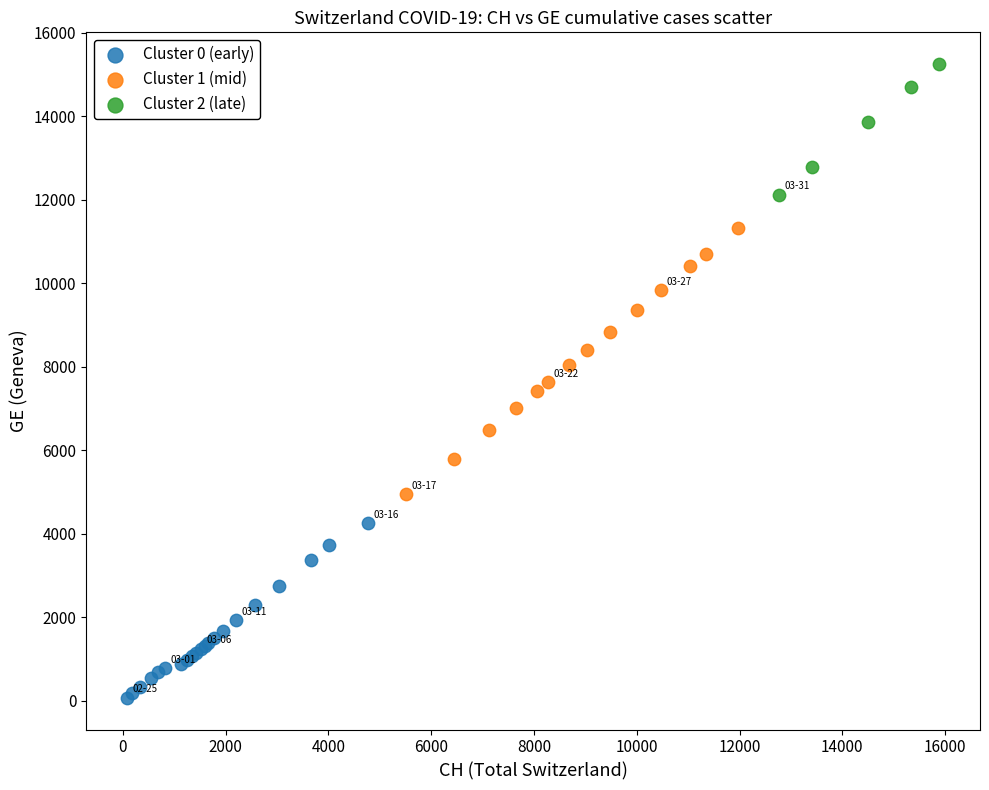

Which series reaches the maximum Y coordinate?

Cluster 2 (late)